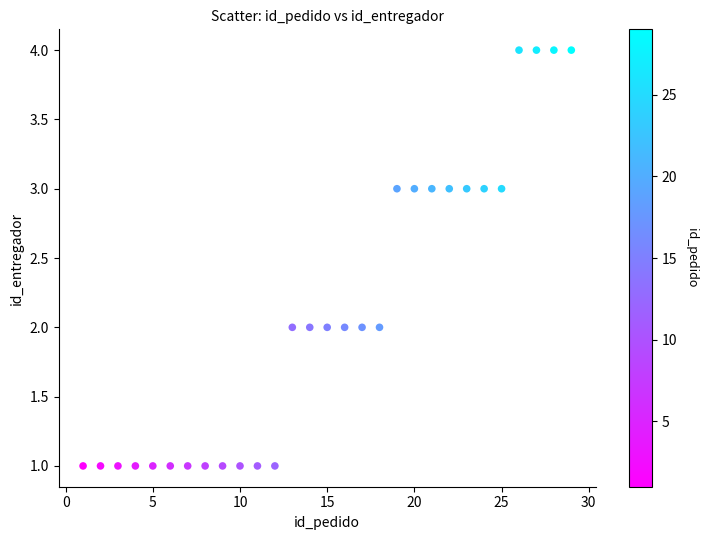

What is the range of X values (max minus min)?

28